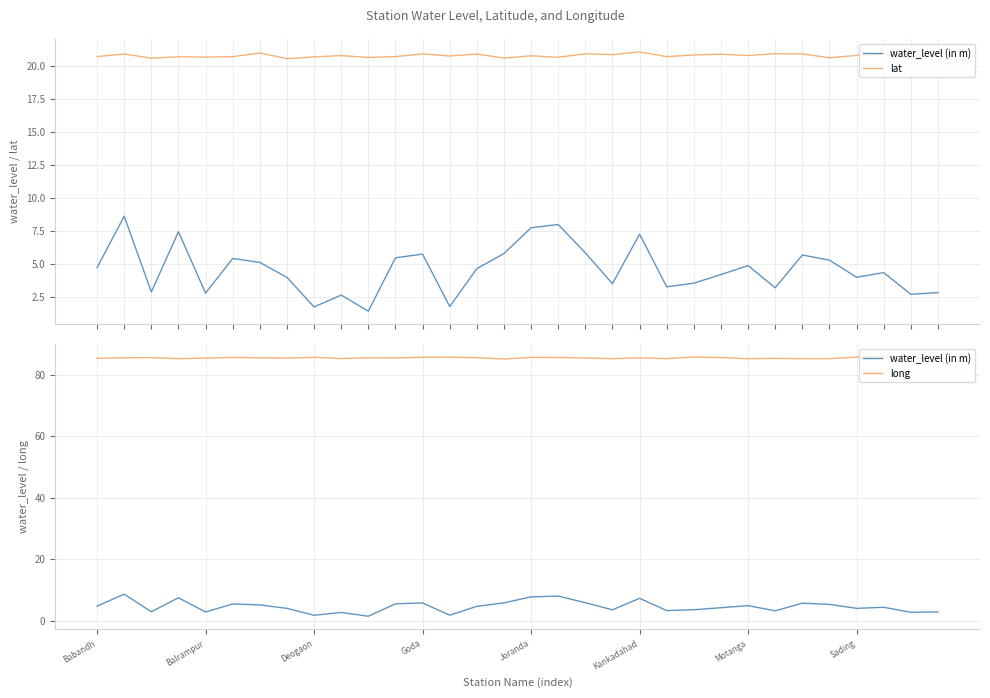

What is the average value of the lat series?

20.8